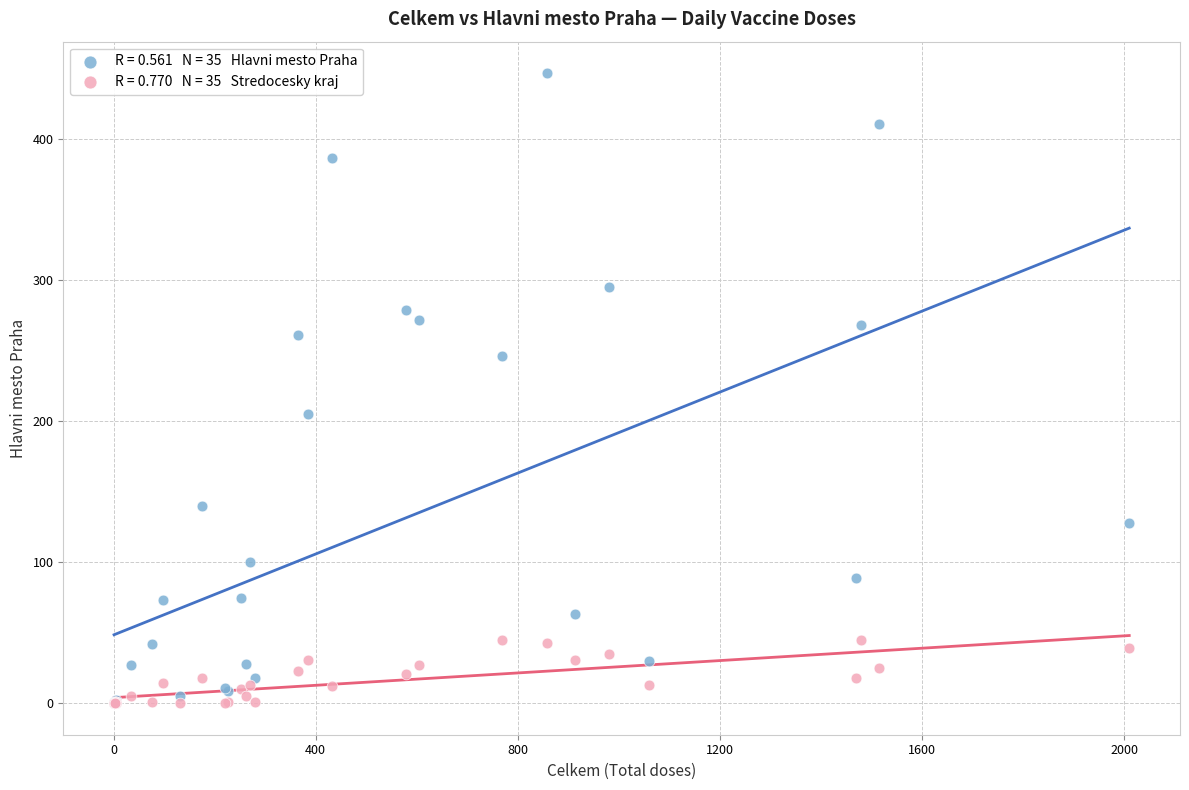

Across all series, what Y value is closest to 223?

205